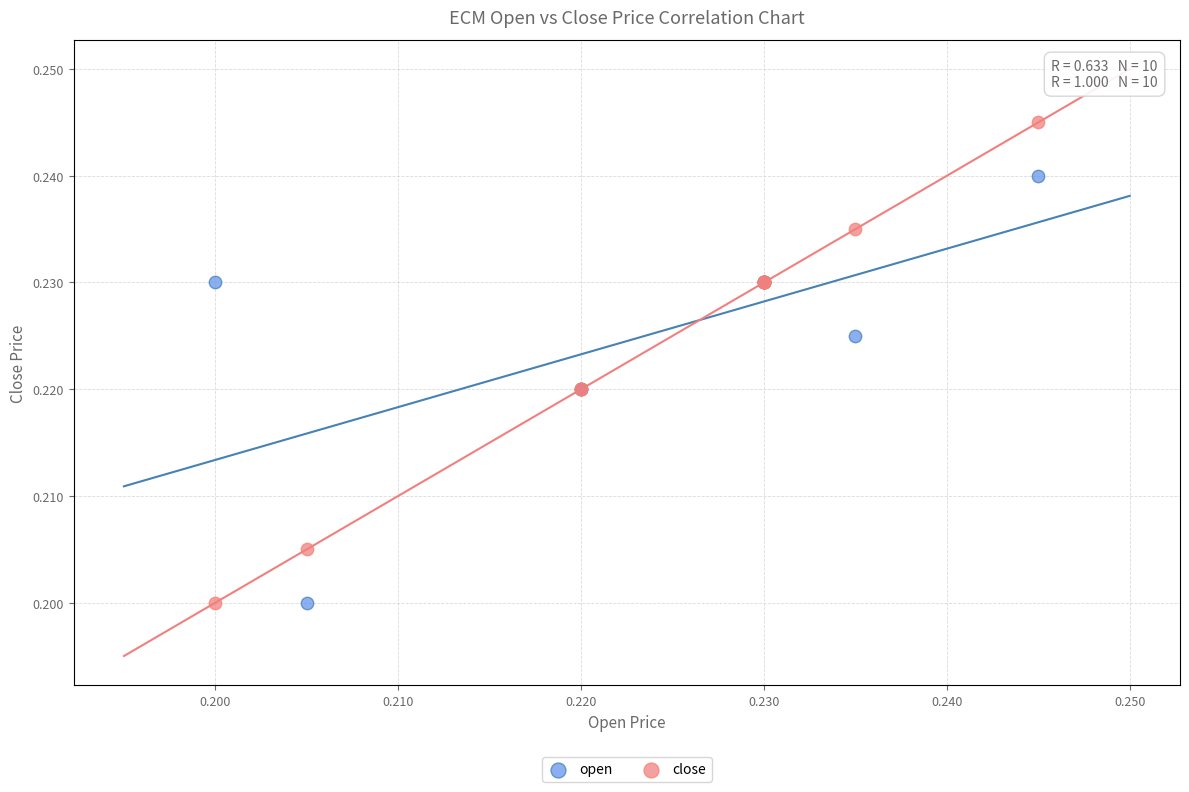

Which series has the largest Y range (max minus min)?

close